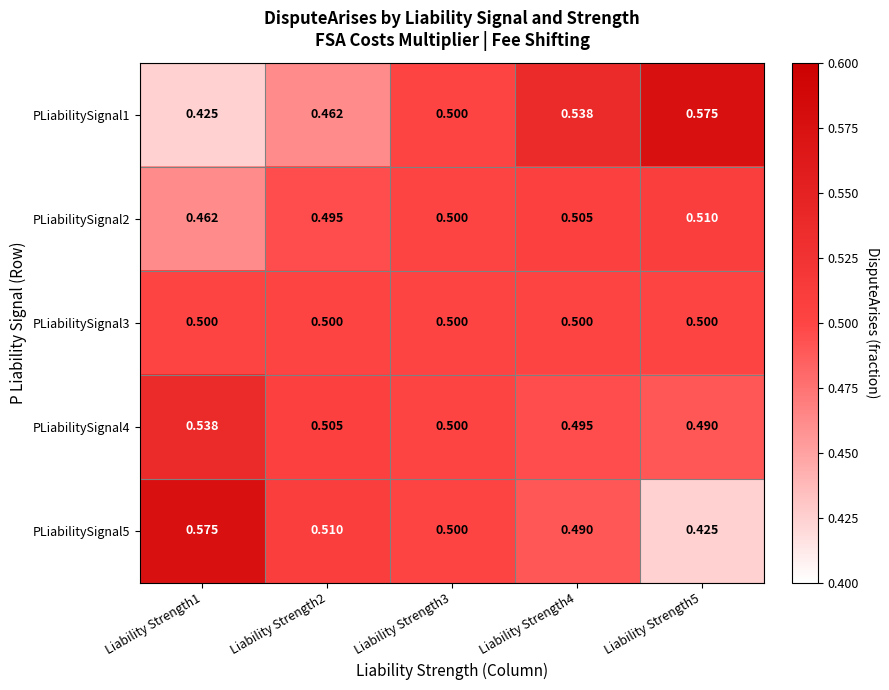

Which series changed the most between Liability Strength2 and Liability Strength3?

PLiabilitySignal1